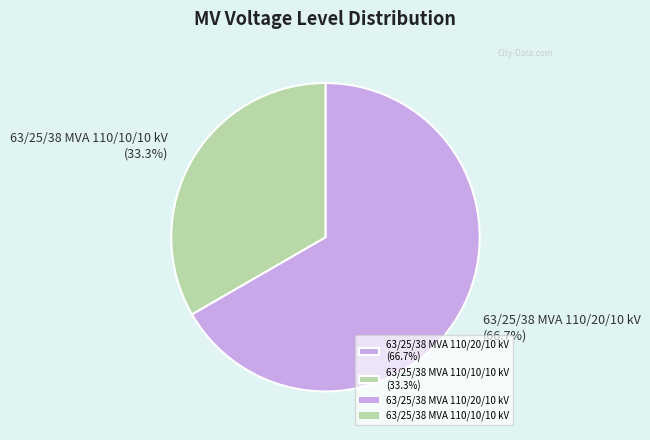

Is it true that 63/25/38 MVA 110/10/10 kV is 33% of the pie?

True